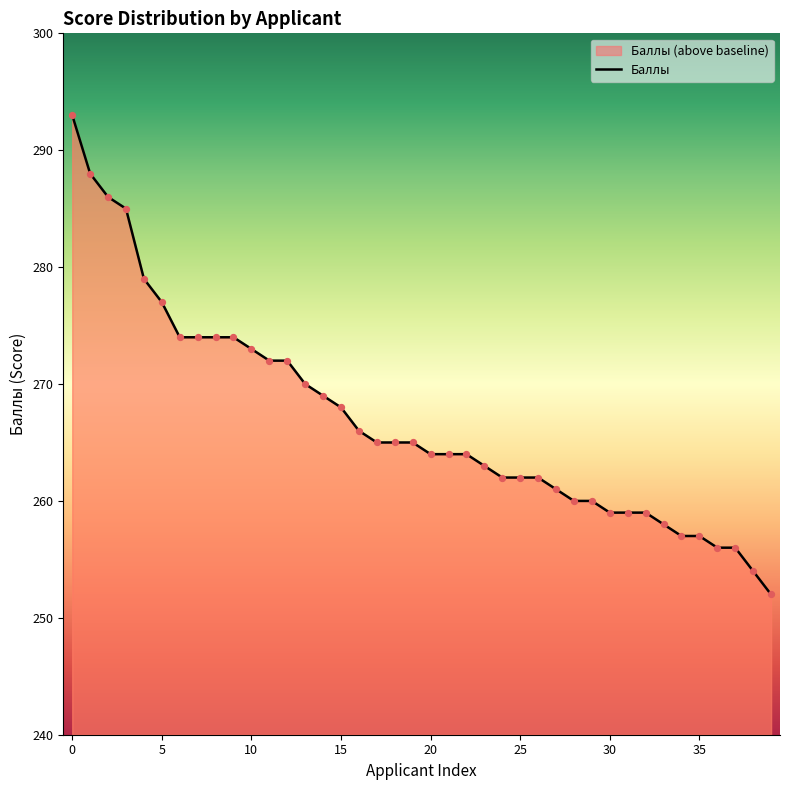

What is the change in value from 19 to 28?

-5